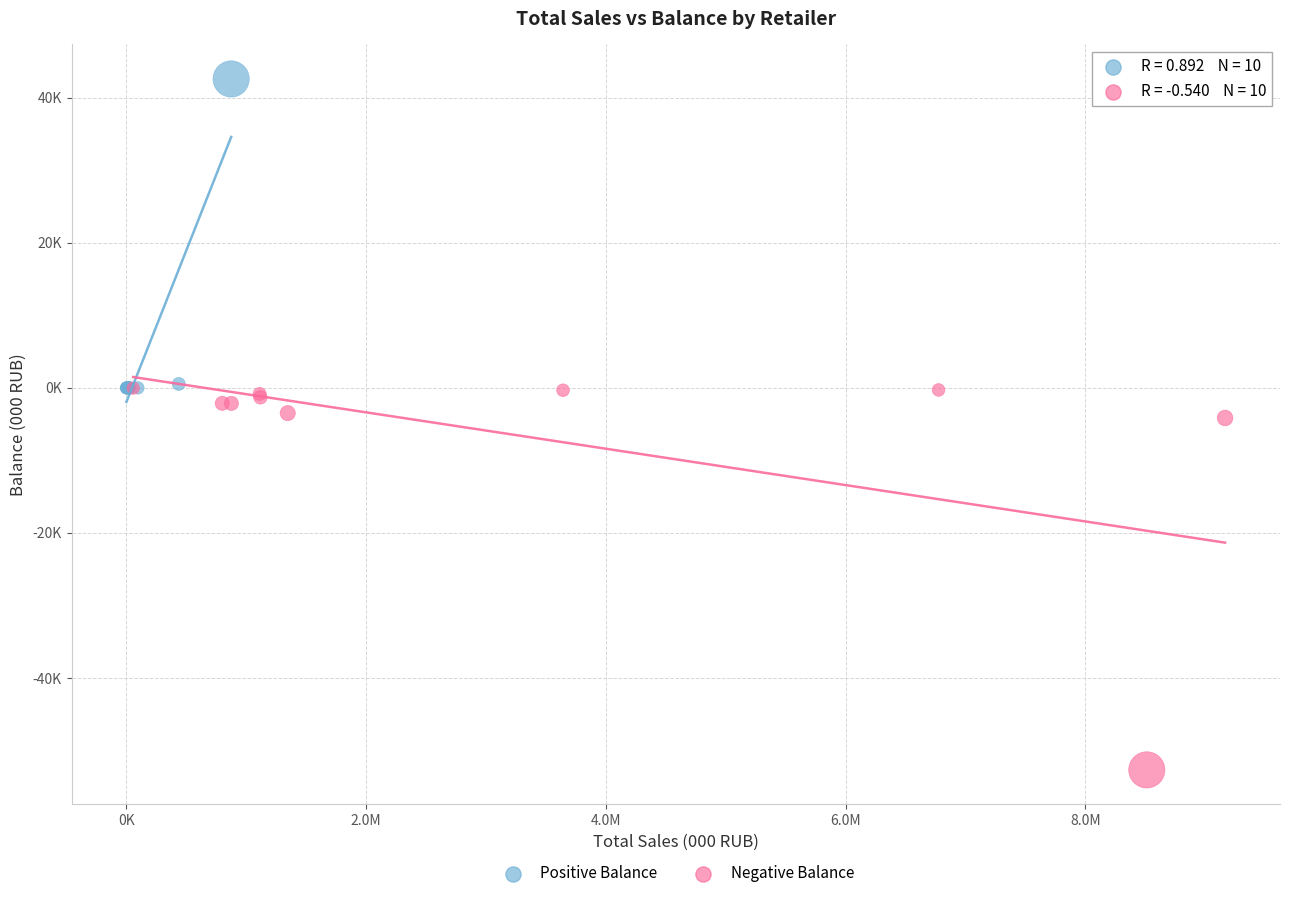

What are all the series names shown in the legend?

Positive Balance, Negative Balance